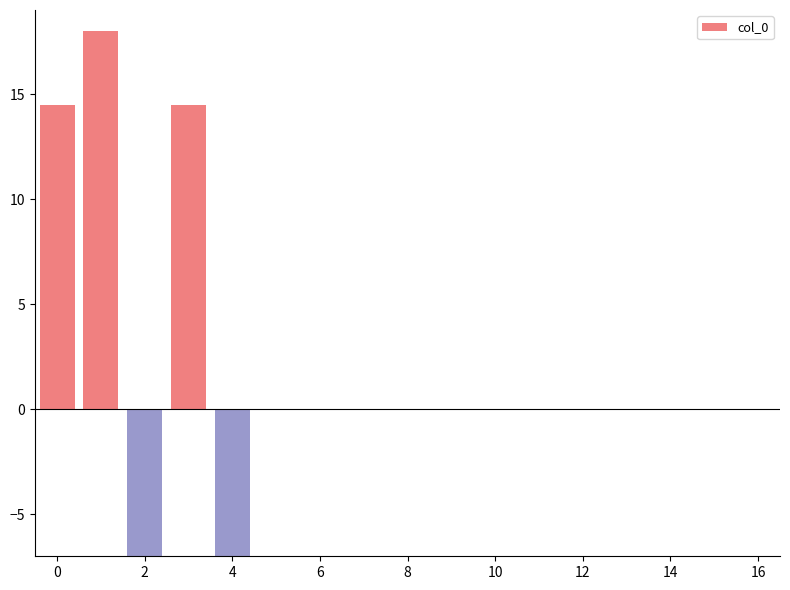

What is the average value?

6.6